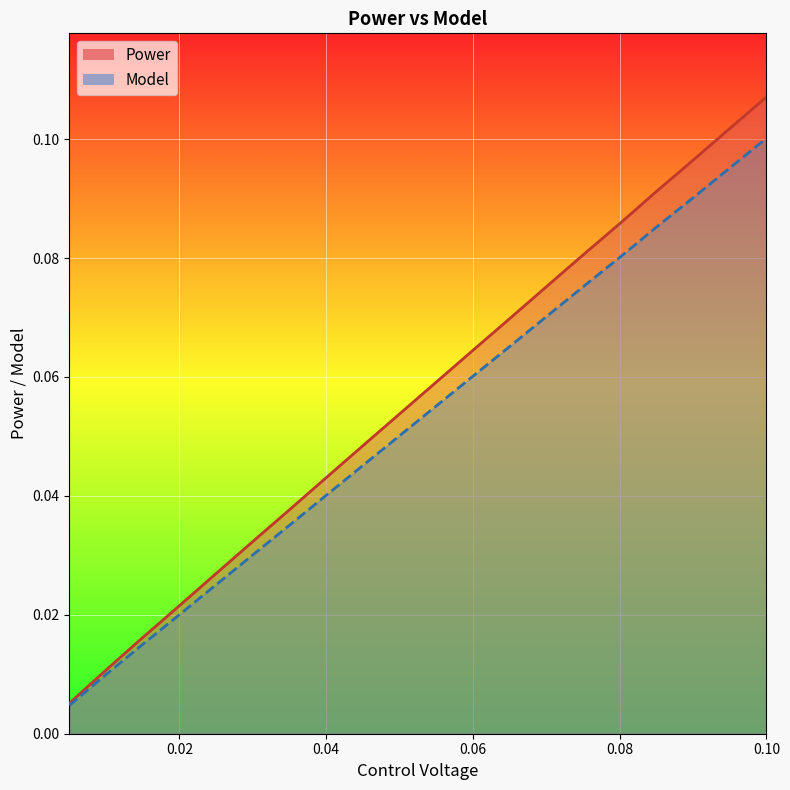

How many series are shown in this chart?

2